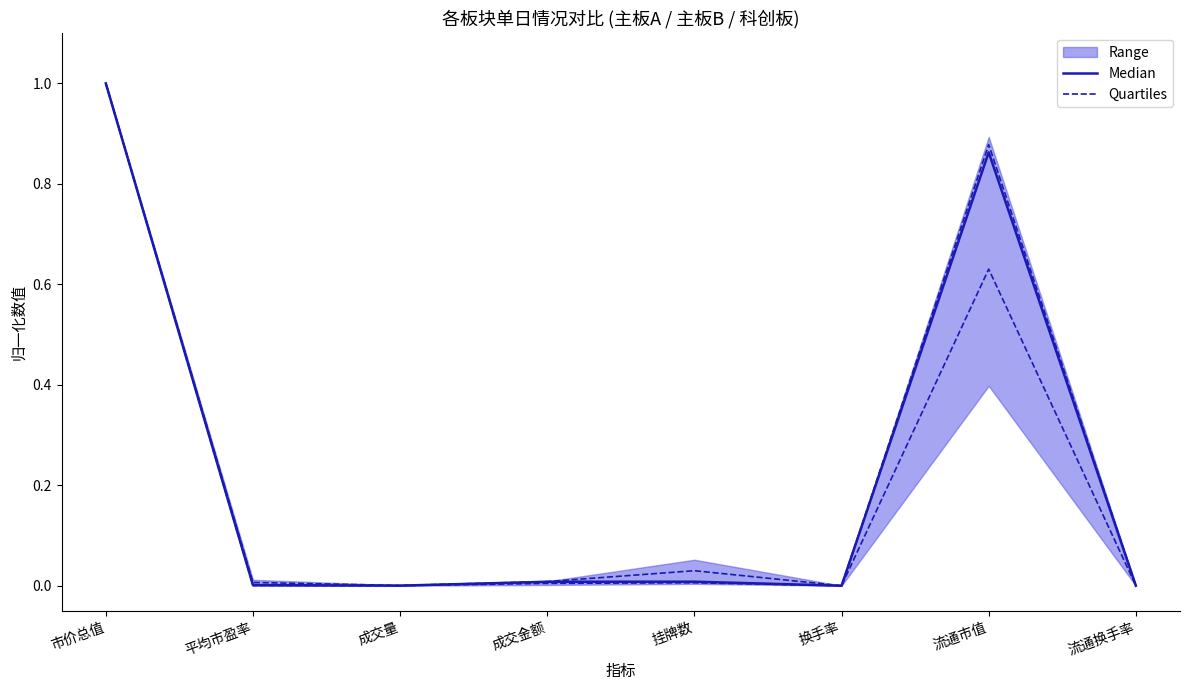

At which category does the chart reach its minimum across all series?

换手率